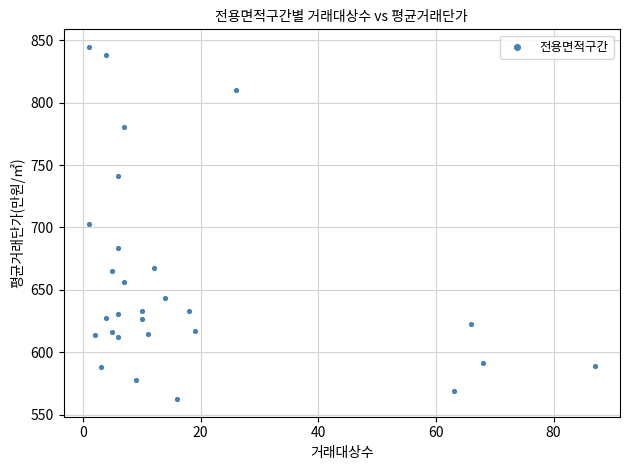

What is the range of X values (max minus min)?

86.0